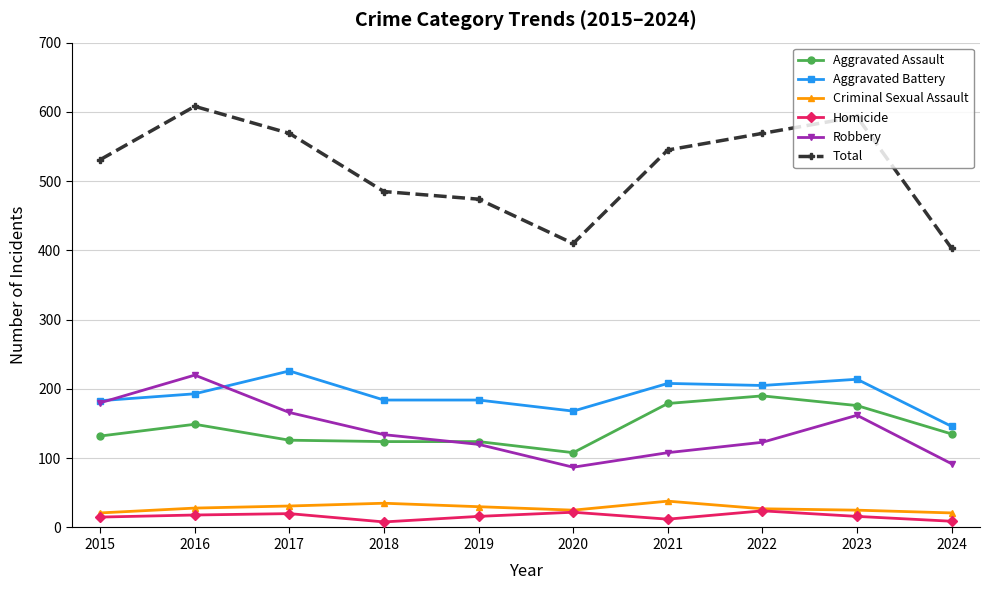

Where is Aggravated Assault nearest to the value 149?

2016